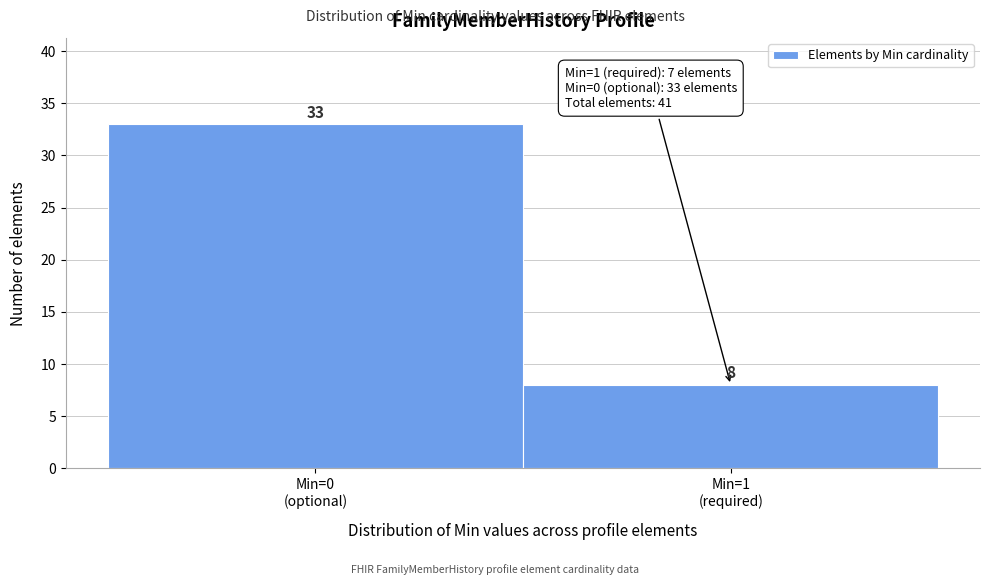

Reading left to right, list all the values displayed in this chart.

33	8